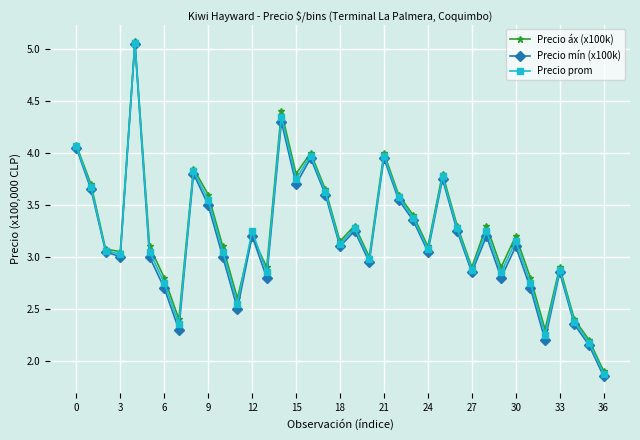

Which series has the largest range (max minus min)?

Precio mín (x100k)